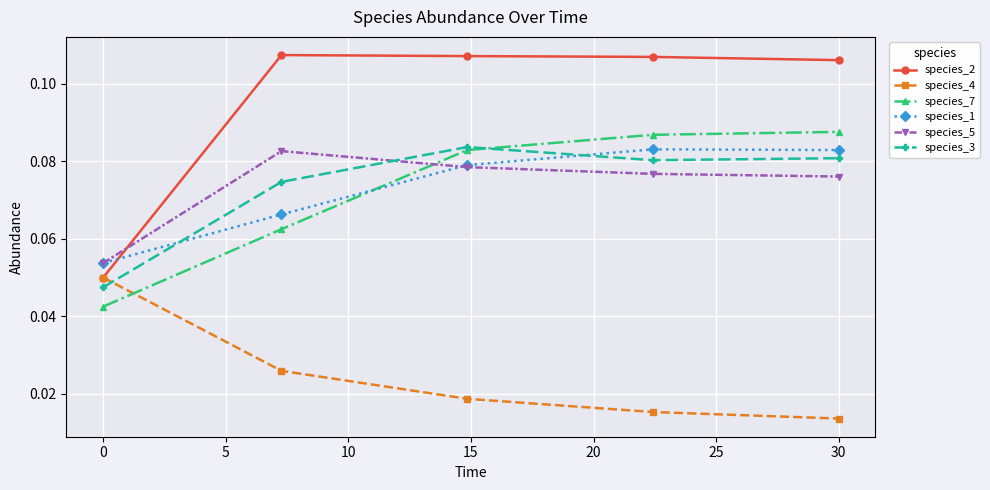

True or false: species_2 and species_3 intersect in this chart.

False